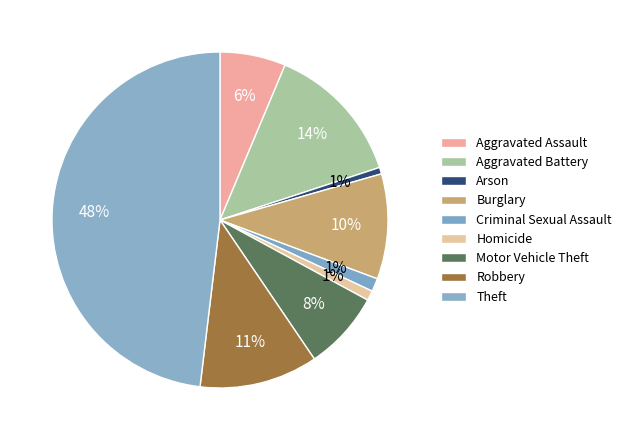

Count the number of slices in the pie.

9